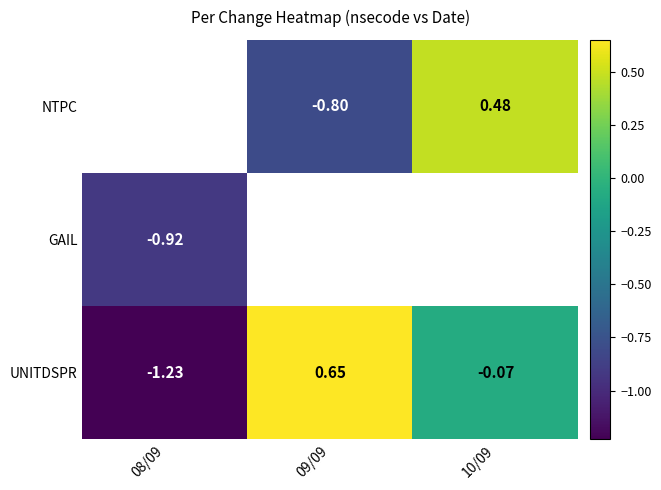

How many negative values does the UNITDSPR series have?

2